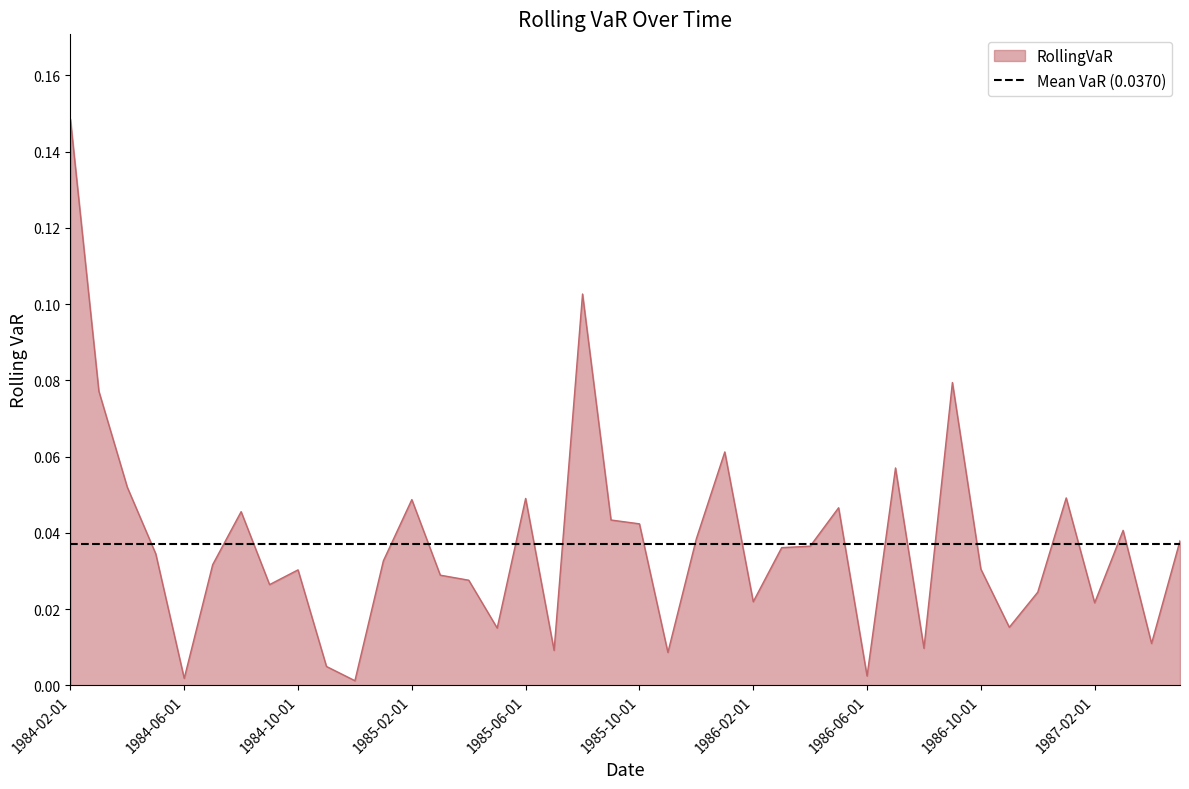

Rank the categories by value from highest to lowest.

1984-02-01, 1985-08-01, 1986-09-01, 1984-03-01, 1986-01-01, 1986-07-01, 1984-04-01, 1987-01-01, 1985-06-01, 1985-02-01, 1986-05-01, 1984-08-01, 1985-09-01, 1985-10-01, 1987-03-01, 1985-12-01, 1987-05-01, 1986-04-01, 1986-03-01, 1984-05-01, 1985-01-01, 1984-07-01, 1986-10-01, 1984-10-01, 1985-03-01, 1985-04-01, 1984-09-01, 1986-12-01, 1986-02-01, 1987-02-01, 1986-11-01, 1985-05-01, 1987-04-01, 1986-08-01, 1985-07-01, 1985-11-01, 1984-11-01, 1986-06-01, 1984-06-01, 1984-12-01